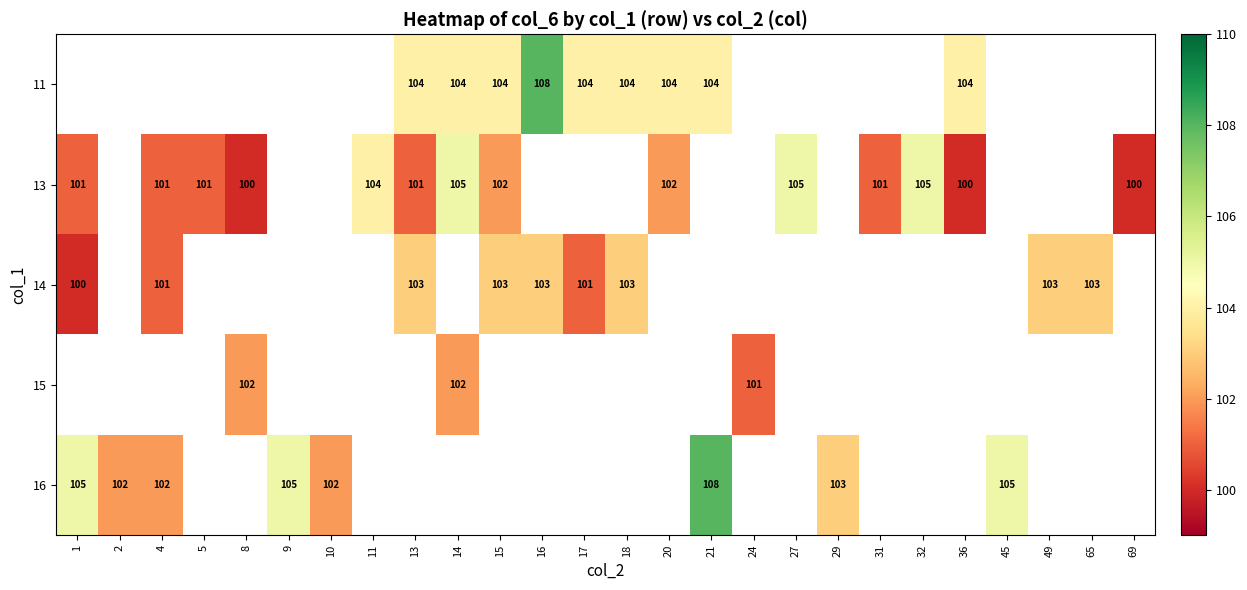

The value of 14 at 49 is 103. True or false?

True